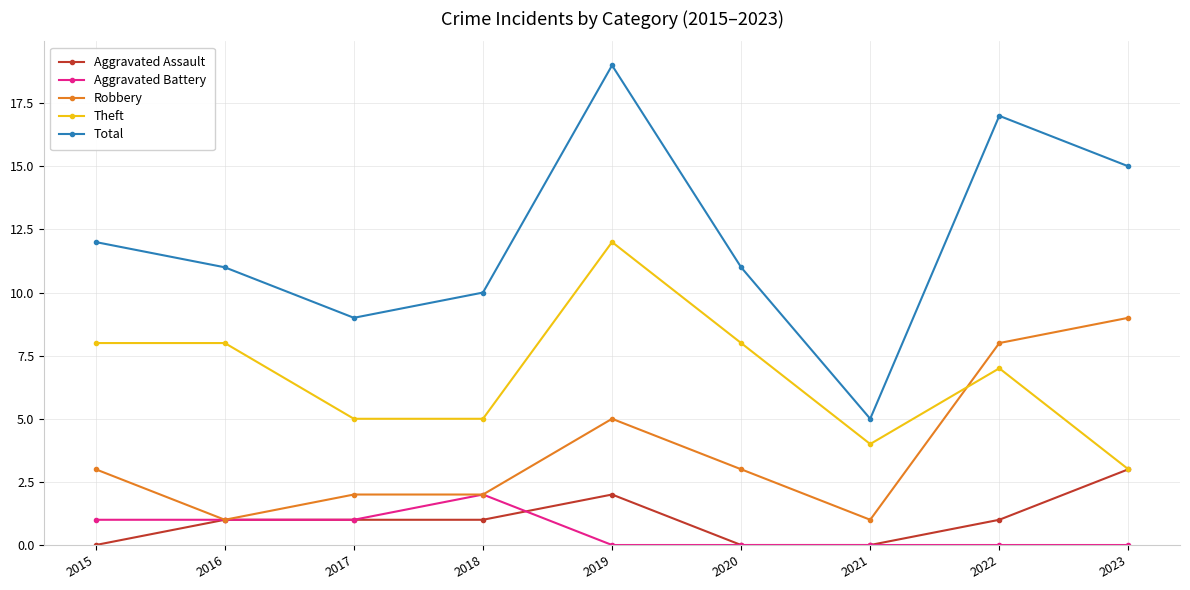

What is the difference between the highest and lowest values at 2019?

19